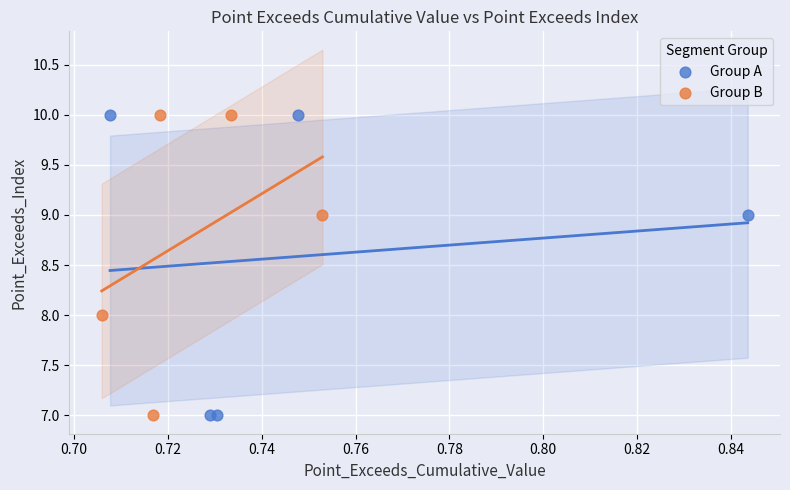

What are all the series names shown in the legend?

Group A, Group B